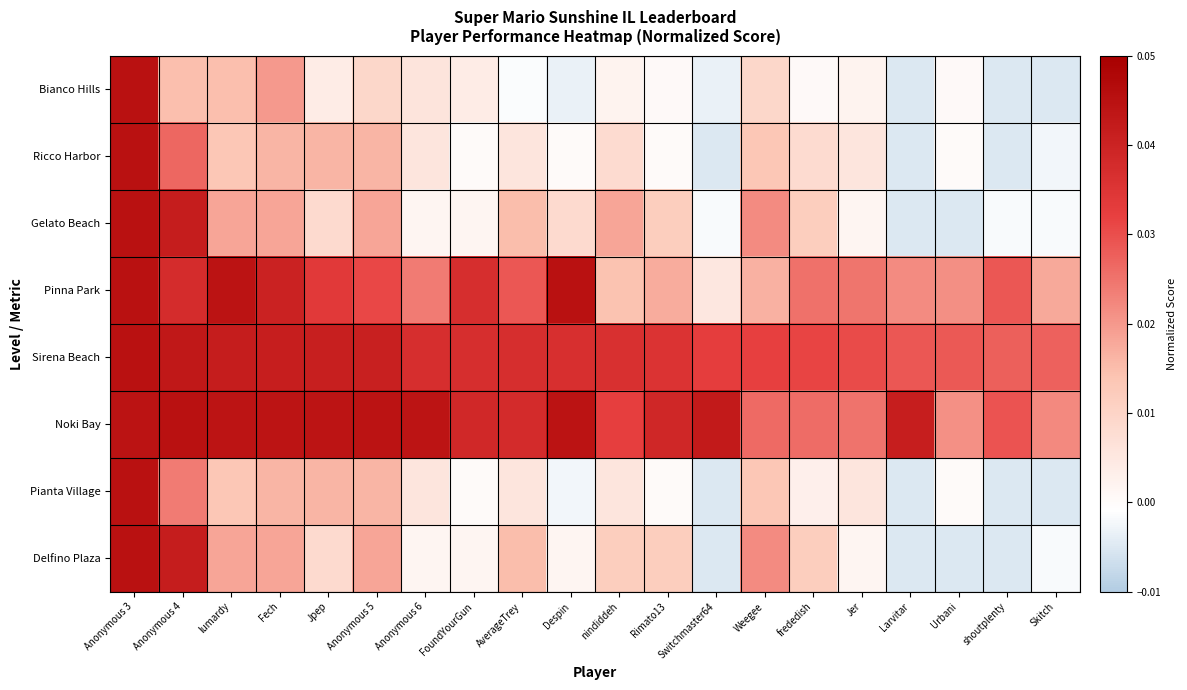

Which series has the largest range (max minus min)?

Bianco Hills